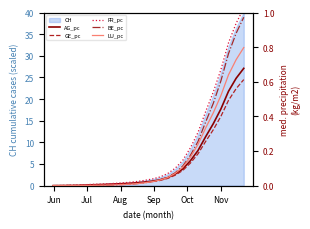

List the series in order of their peak value, lowest first.

GE_pc, AG_pc, LU_pc, BE_pc, FR_pc